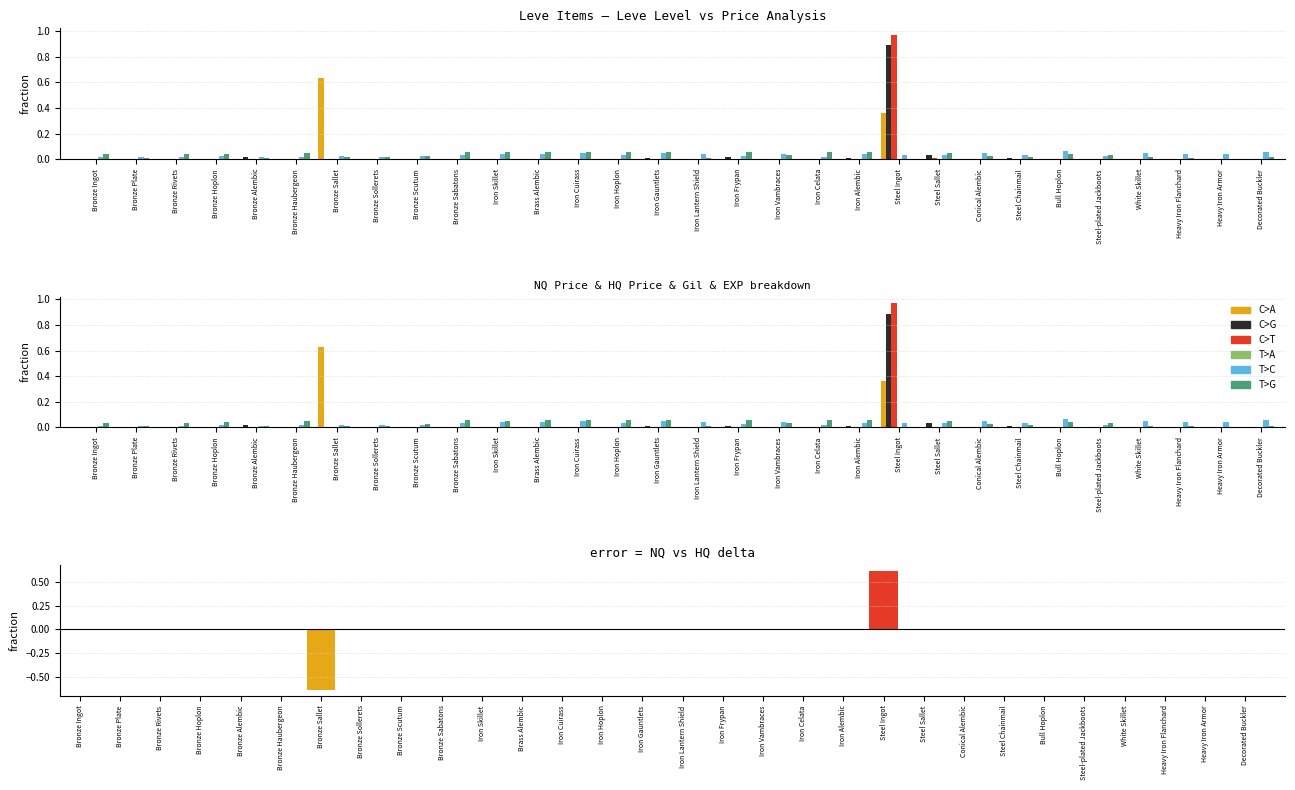

List the labels in order of C>G value, smallest first.

Bronze Hoplon, Bronze Sallet, Bronze Scutum, Brass Alembic, Iron Hoplon, Iron Lantern Shield, Iron Celata, Conical Alembic, Bull Hoplon, White Skillet, Heavy Iron Flanchard, Heavy Iron Armor, Bronze Plate, Bronze Rivets, Bronze Ingot, Iron Skillet, Bronze Sabatons, Iron Cuirass, Decorated Buckler, Iron Vambraces, Steel-plated Jackboots, Bronze Haubergeon, Bronze Sollerets, Steel Chainmail, Iron Alembic, Iron Gauntlets, Iron Frypan, Bronze Alembic, Steel Sallet, Steel Ingot